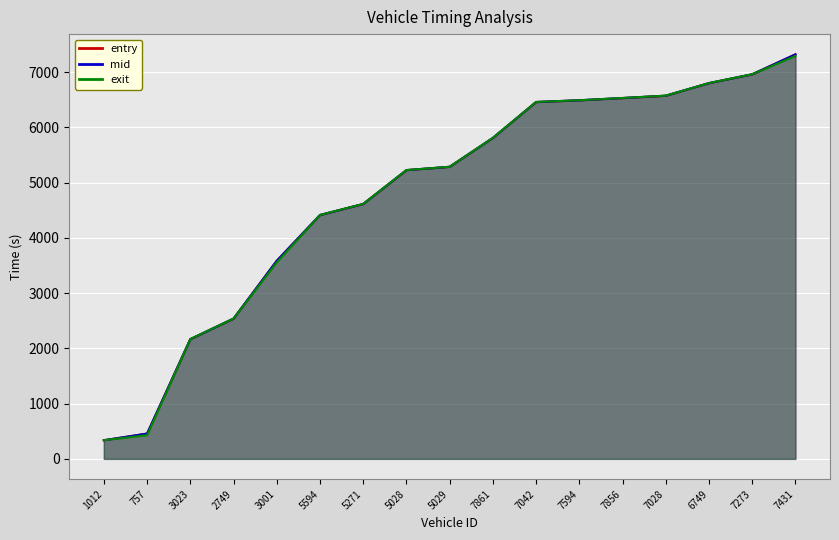

Rank the categories by entry value from lowest to highest.

1012, 757, 3023, 2749, 3001, 5594, 5271, 5028, 5029, 7861, 7042, 7594, 7856, 7028, 6749, 7273, 7431